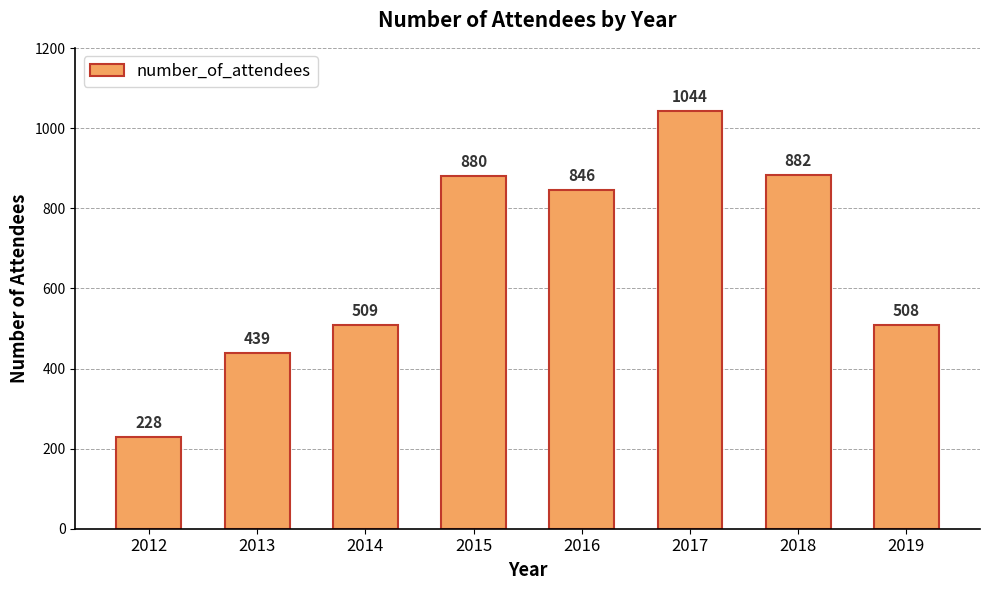

Does the chart contain any negative values?

No